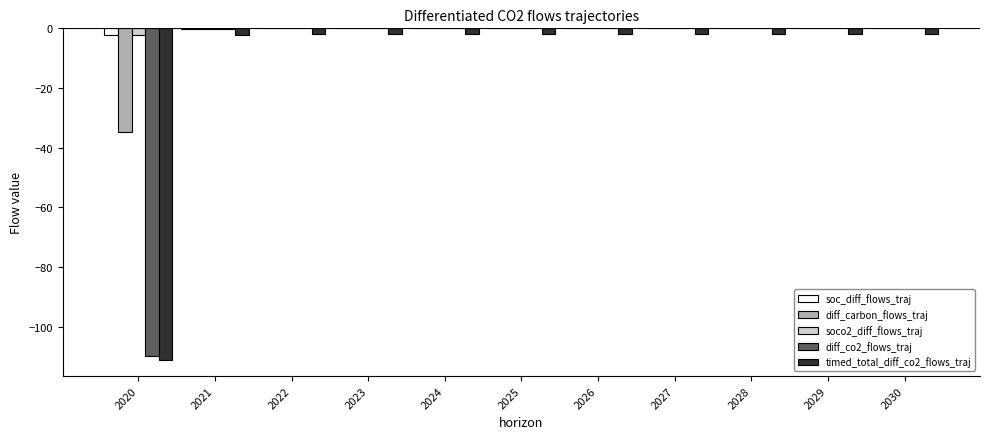

What is the average value of the timed_total_diff_co2_flows_traj series?

-11.9